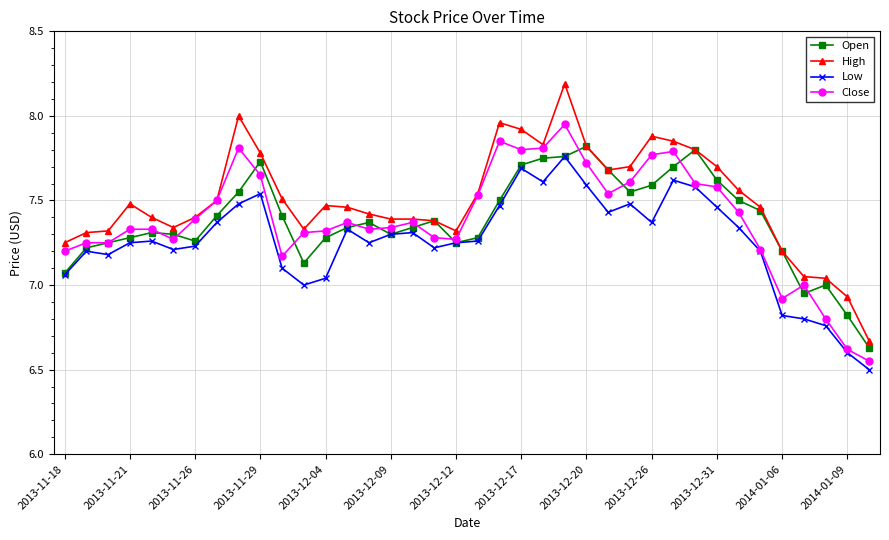

How many lines are shown in the chart?

4